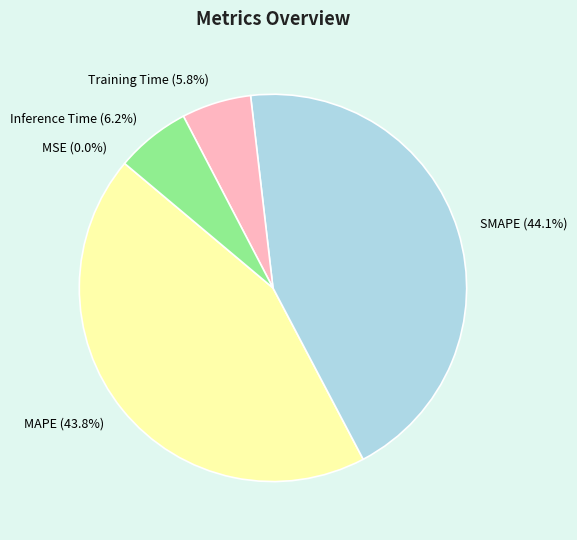

Which slice is the largest?

SMAPE